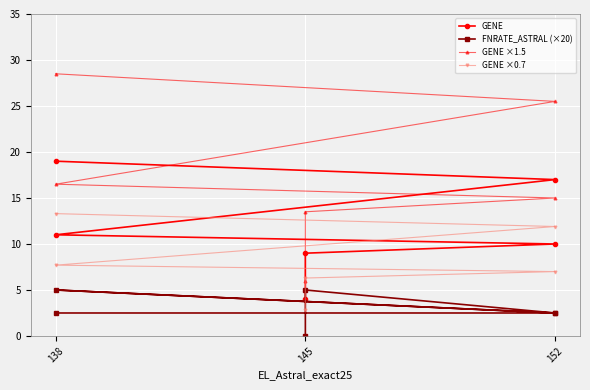

Is the value of GENE ×1.5 at 138 greater than the value of FNRATE_ASTRAL (×20) at 145?

Yes